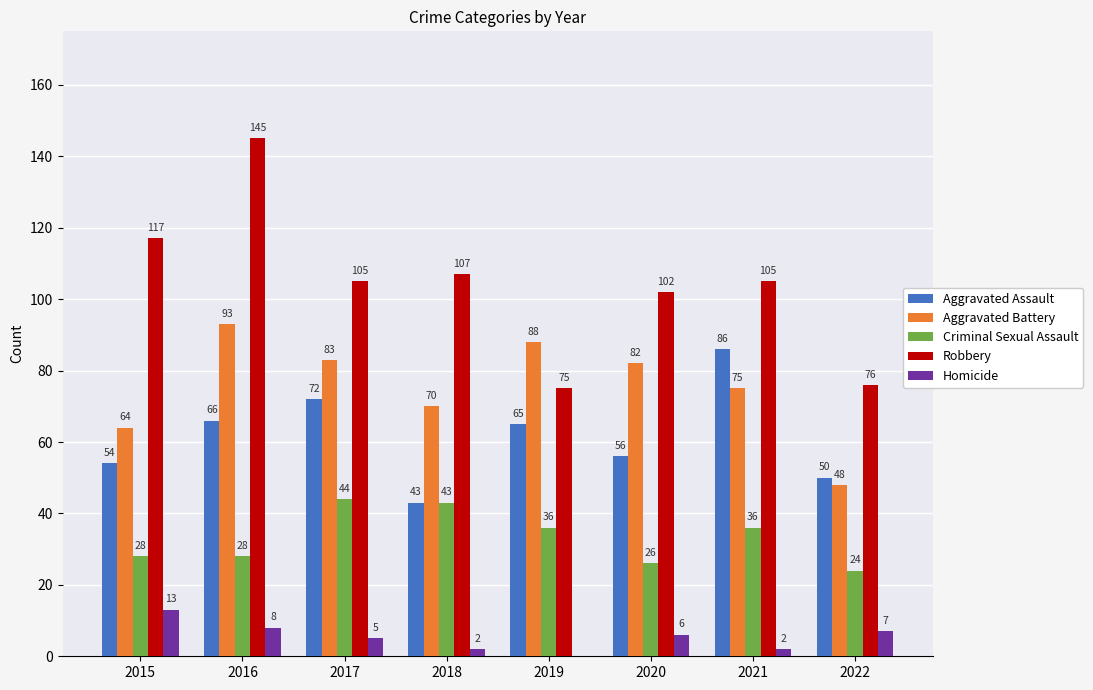

The value of Homicide at 2020 is 6. True or false?

True